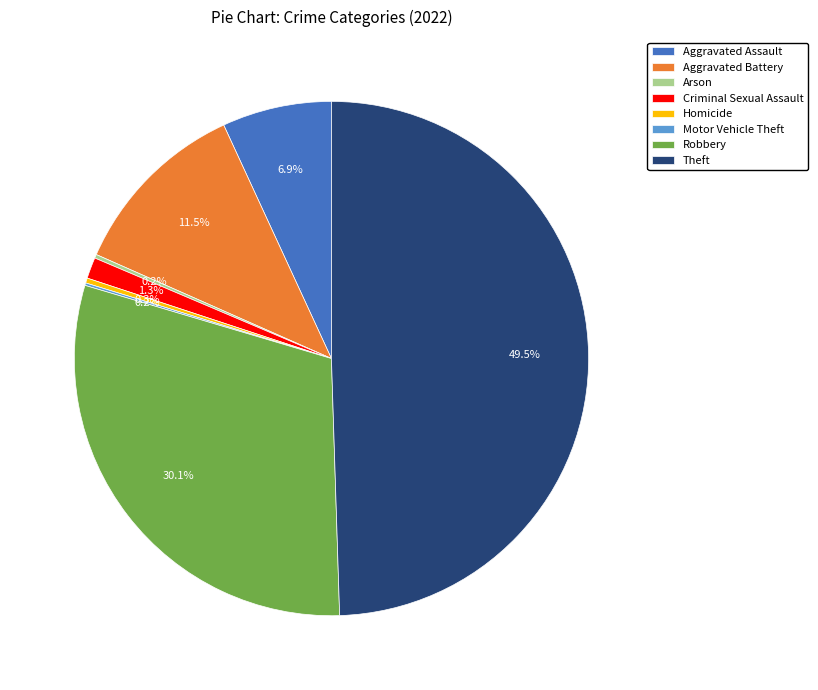

Which slice is the largest?

Theft